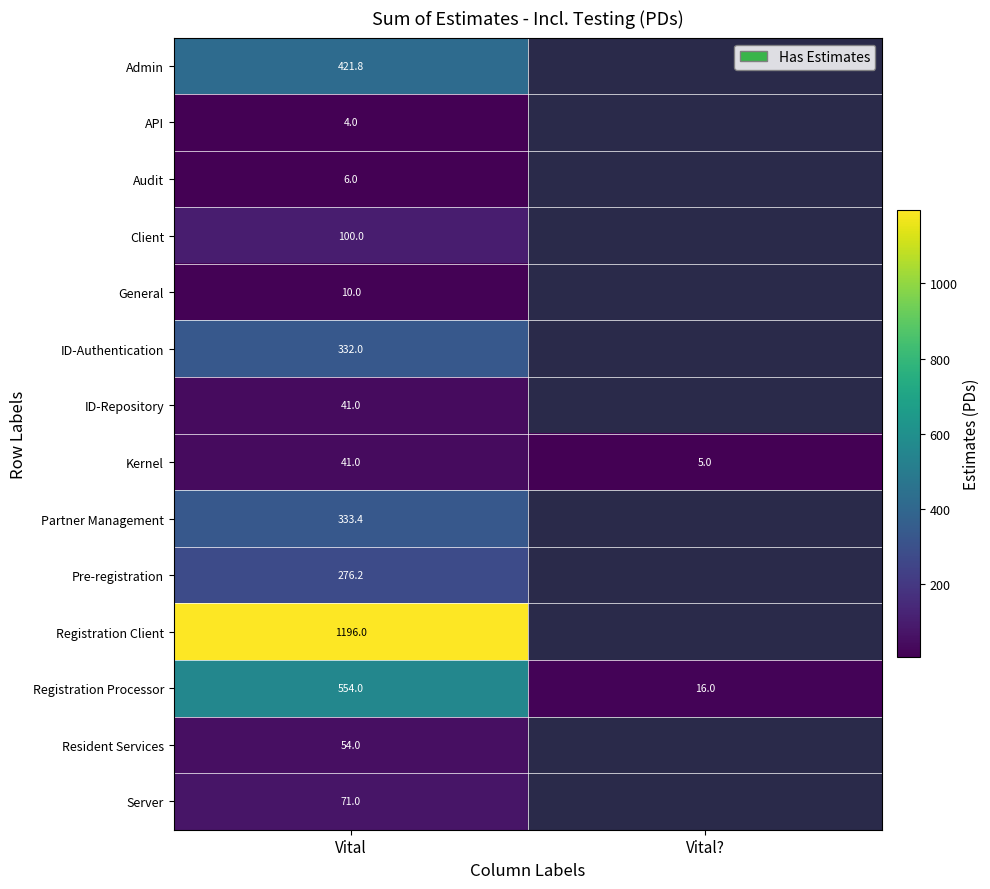

Count the number of categories in the chart.

2